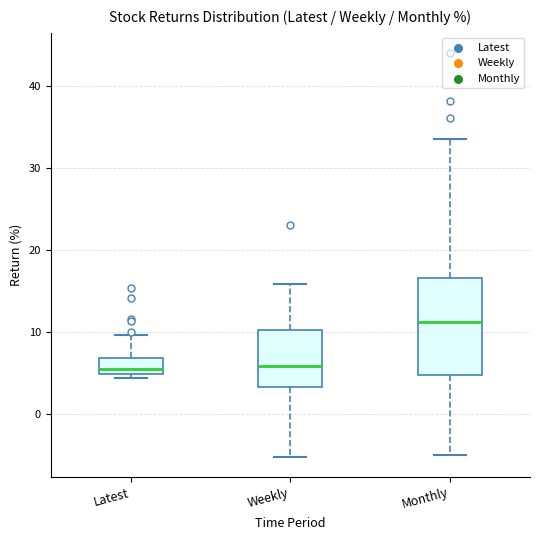

Which box is the tallest, from its lower edge to its upper edge?

Monthly